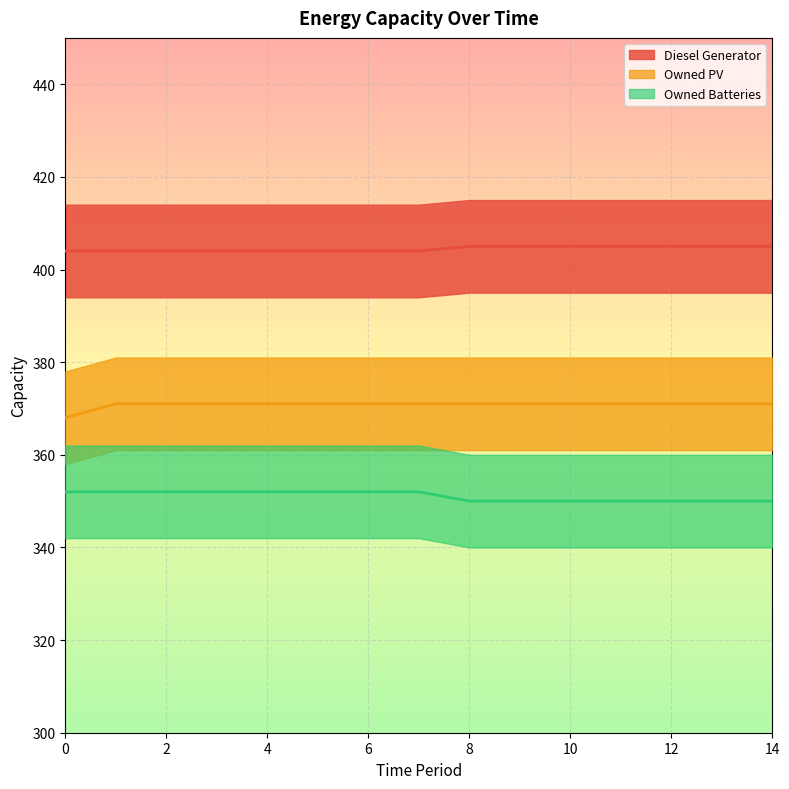

What is the sum of the Owned Batteries values at 1 and 7?

704